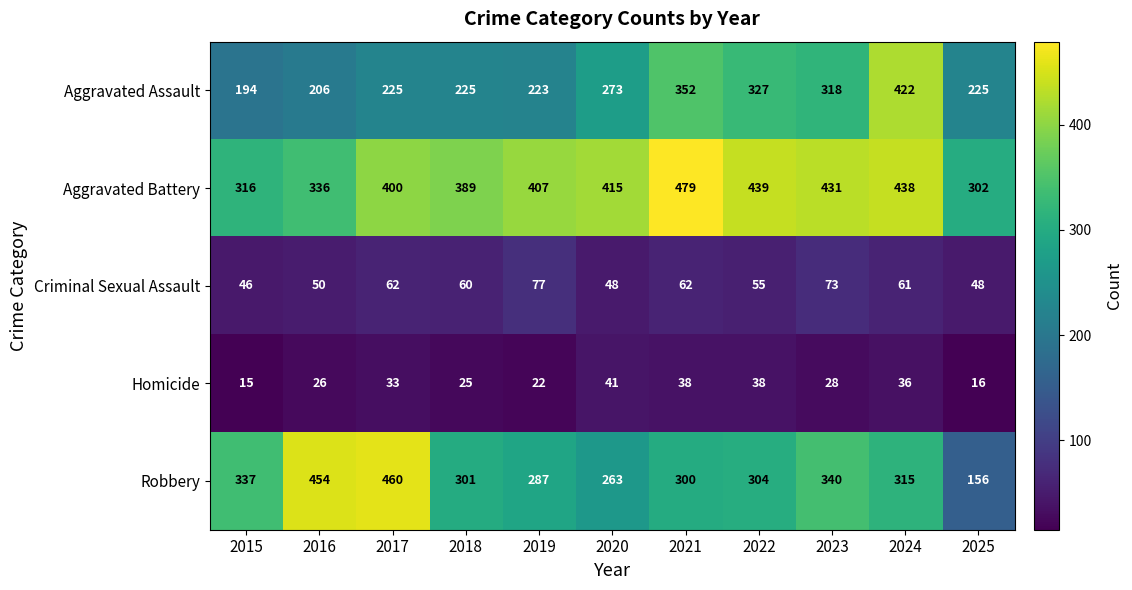

At which label is Robbery closest to 308?

2022